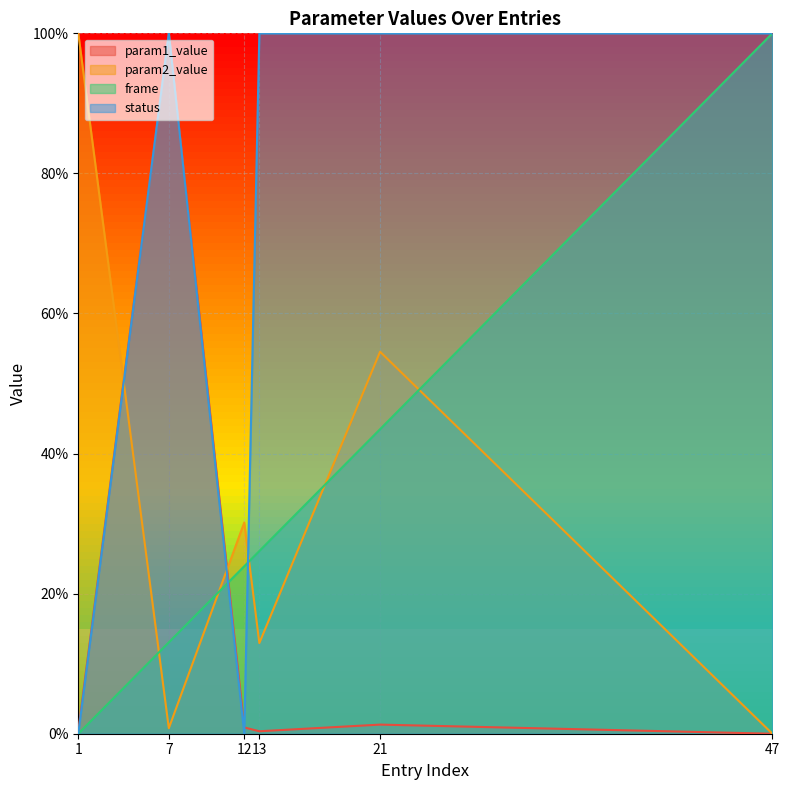

What is the sum of all status values?

4.0